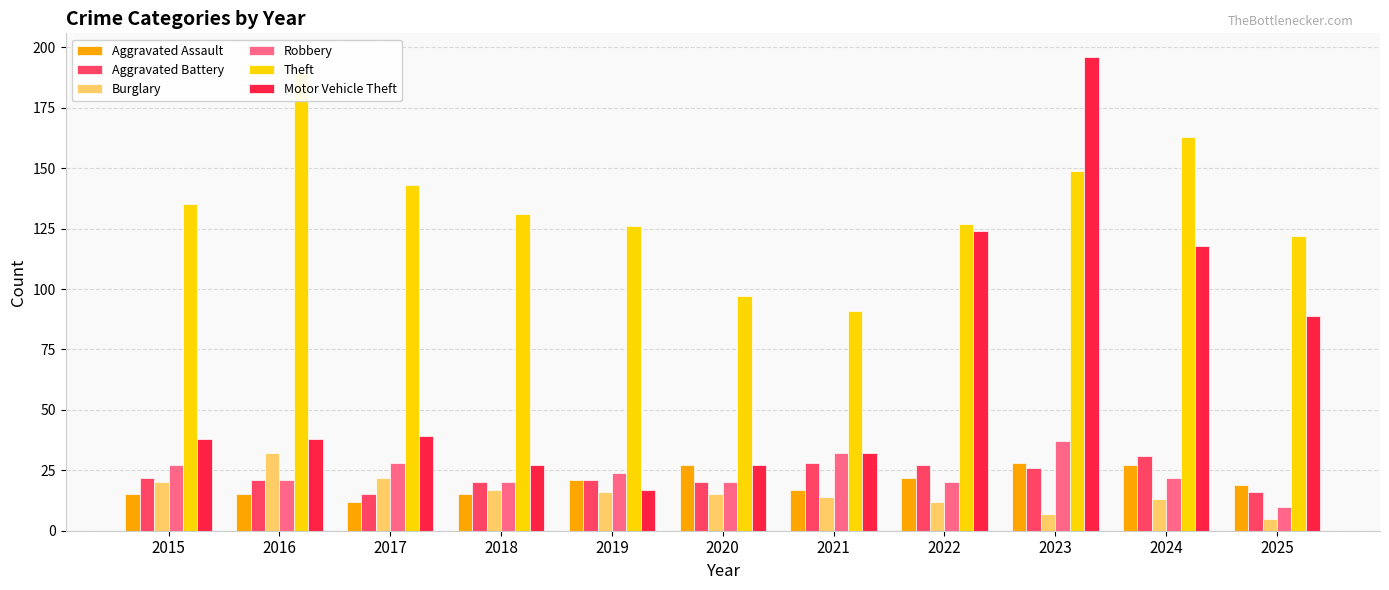

How many series are shown in this chart?

6